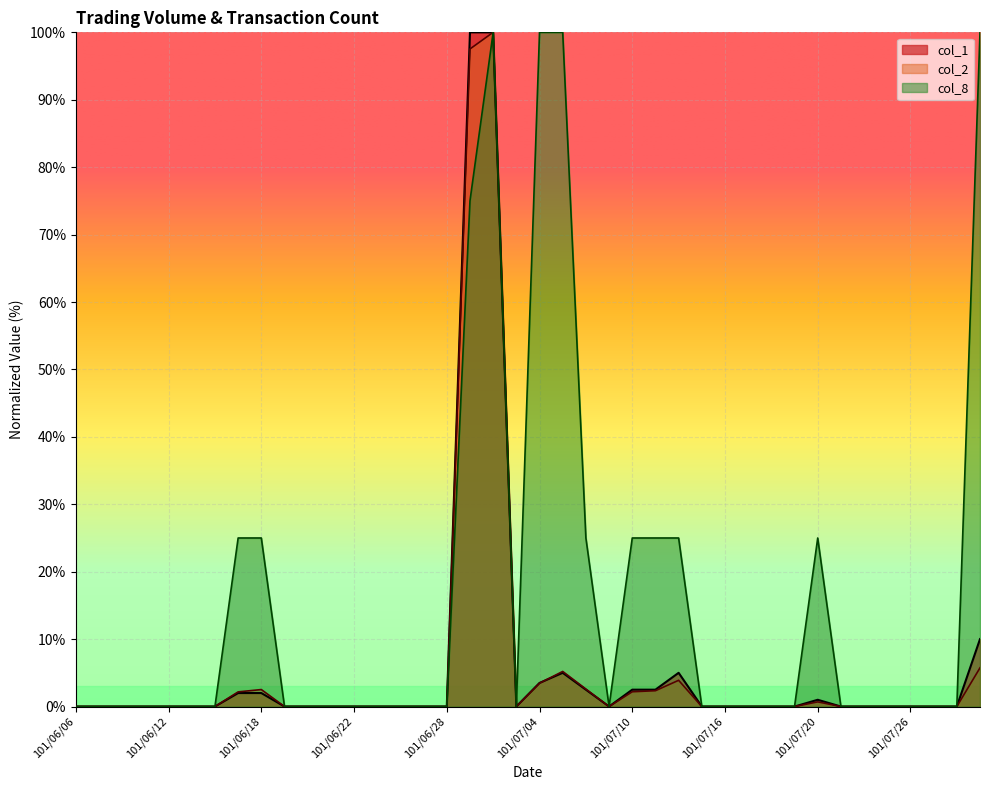

What position from the right is 101/07/17?

11